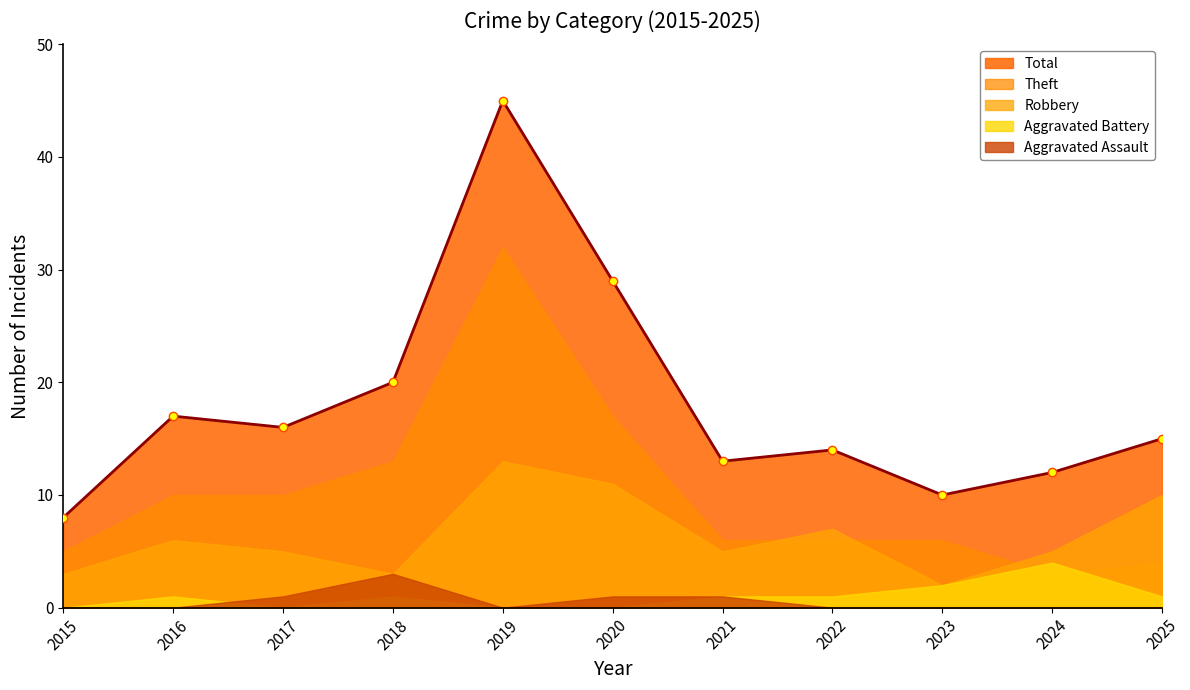

What is the difference between the second highest and minimum values in the Aggravated Battery series?

2